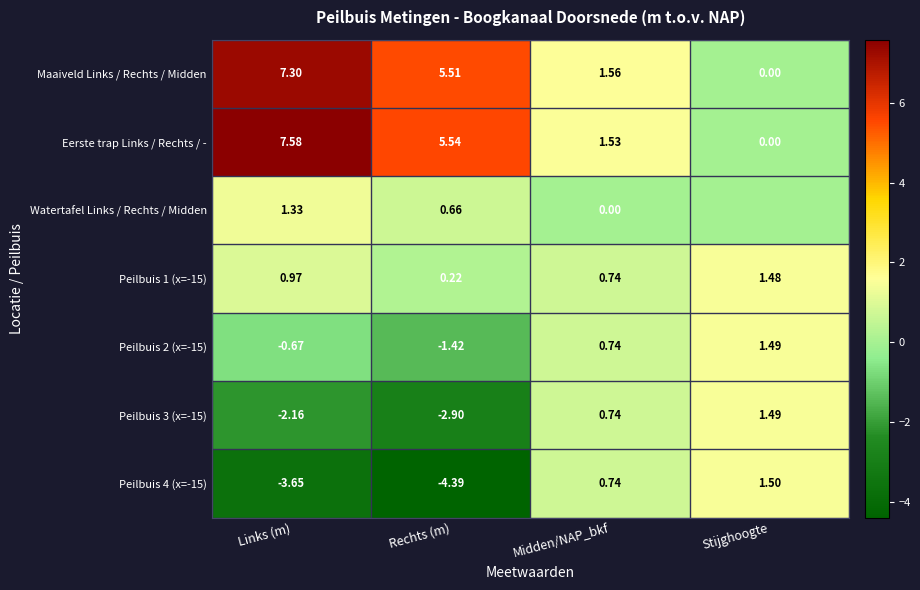

Which category has the lowest value in the Eerste trap Links / Rechts / - series?

Stijghoogte